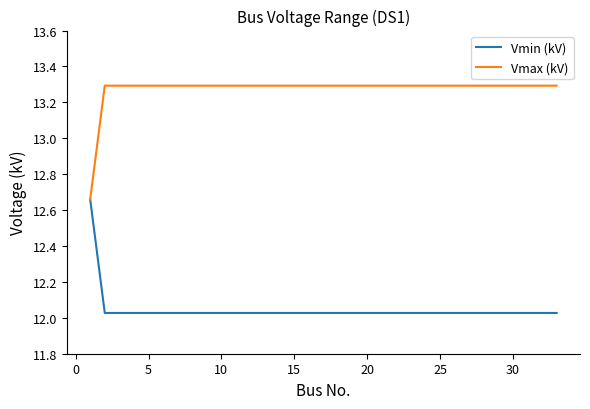

Which series has the largest total across all categories?

Vmax (kV)